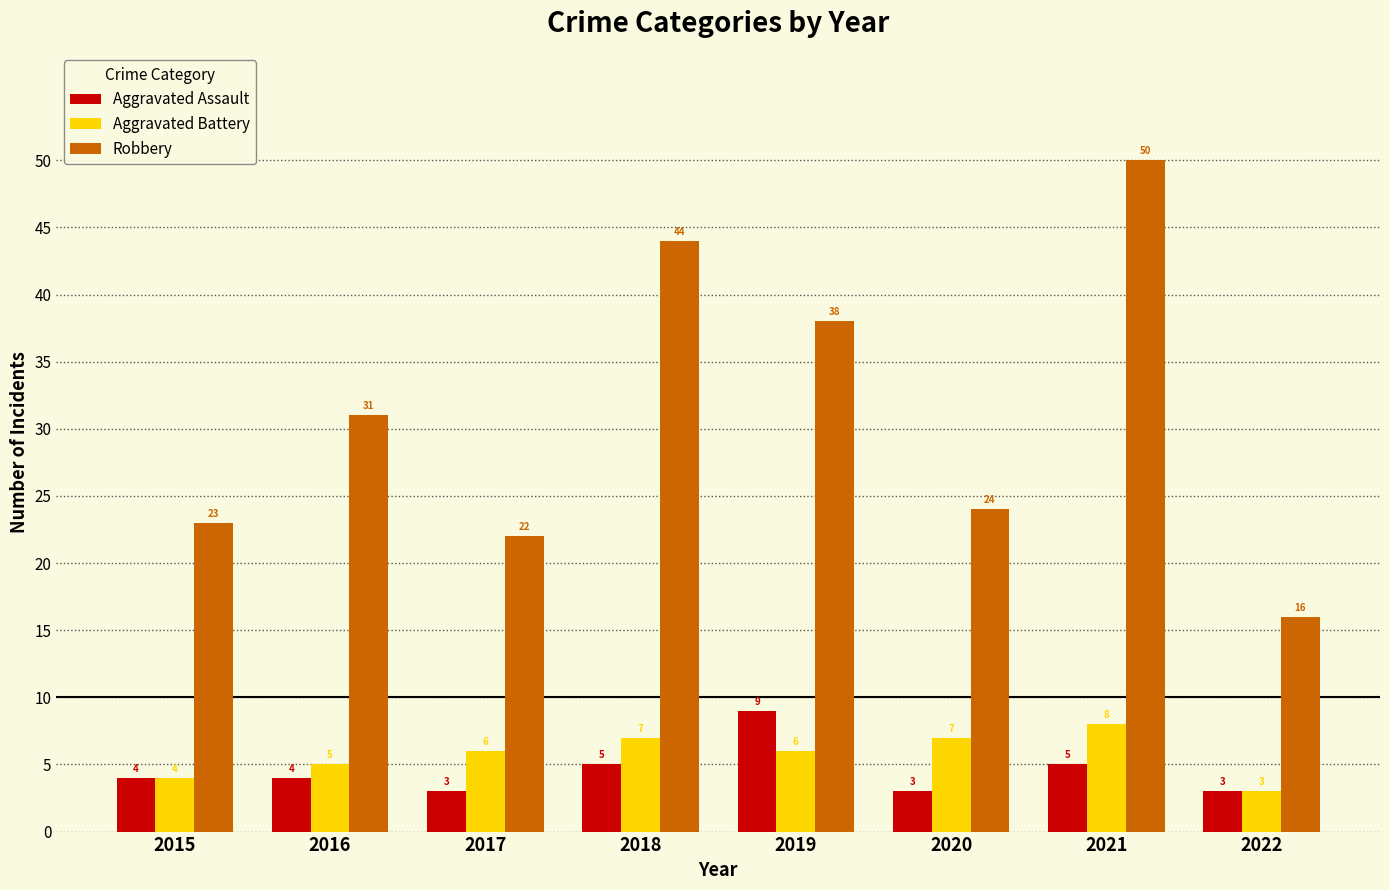

What is the difference between the second highest and second lowest values in the Robbery series?

22